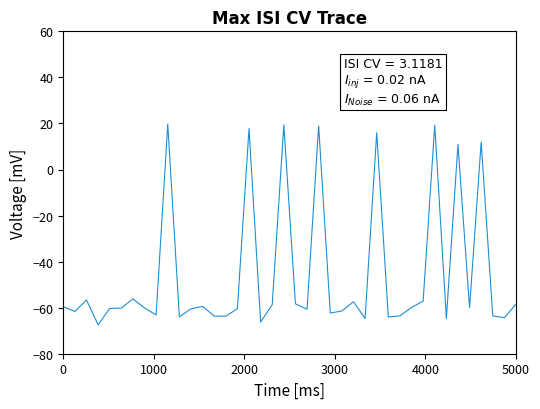

What is the greatest value displayed?

19.7